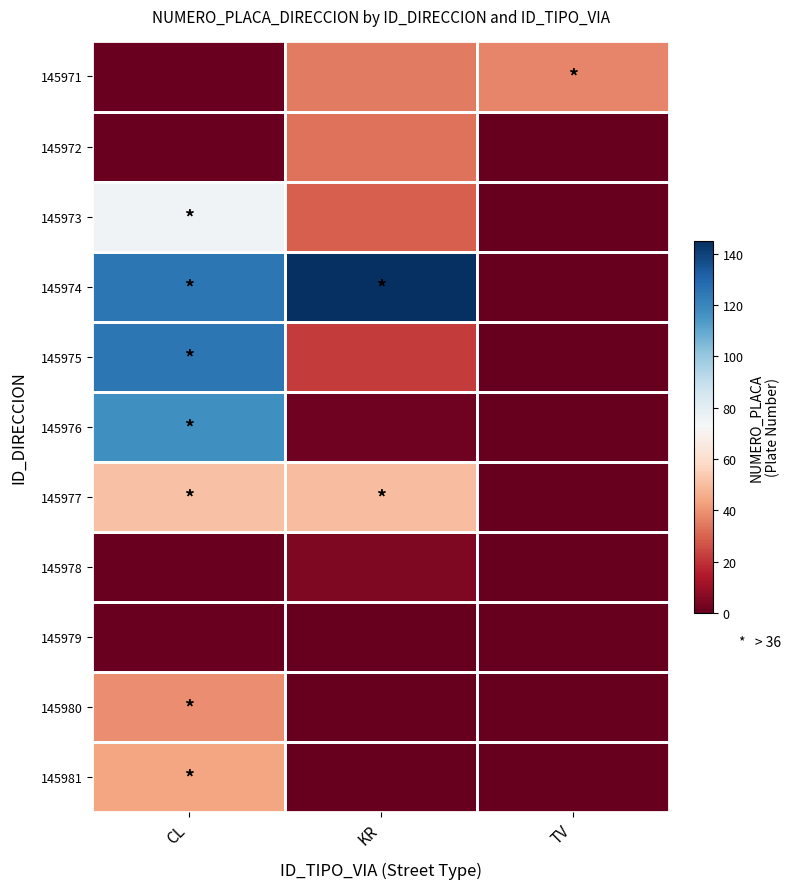

How many series are shown in this chart?

11